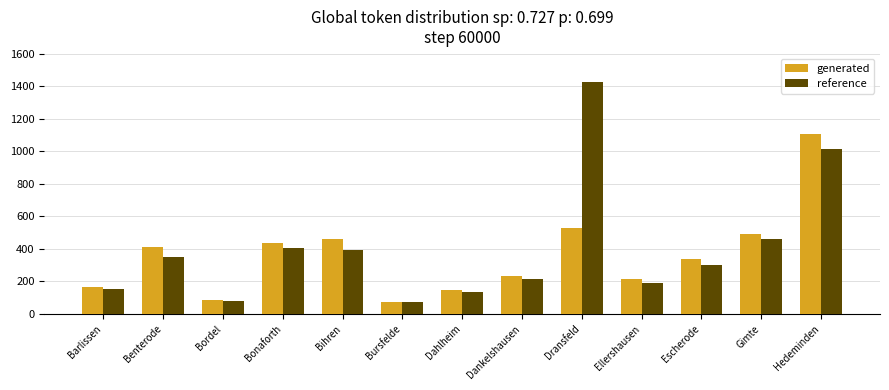

At which label does generated first exceed 335?

Benterode